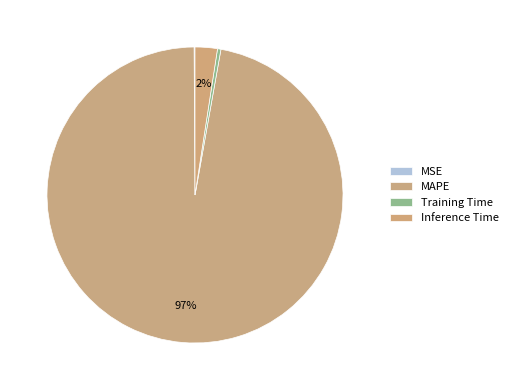

Which category accounts for the majority?

MAPE